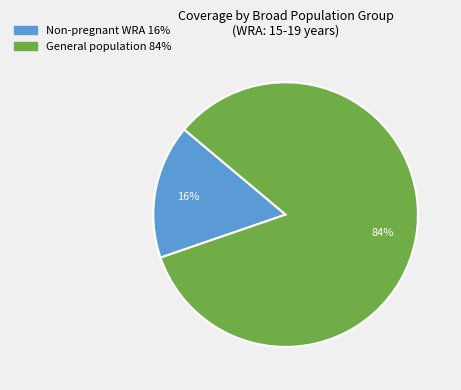

Is there any slice that represents more than half of the pie?

Yes